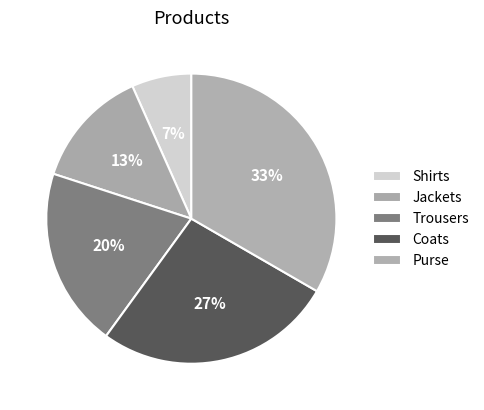

Count the number of slices in the pie.

5